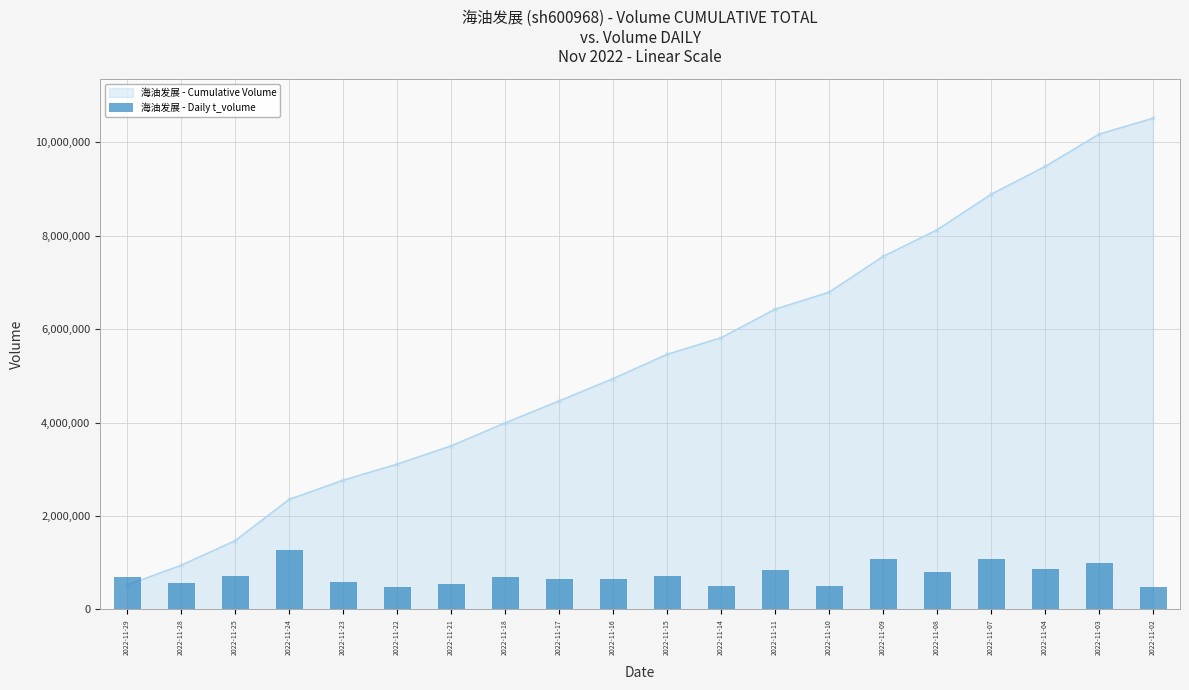

How many data points are above 701128?

10